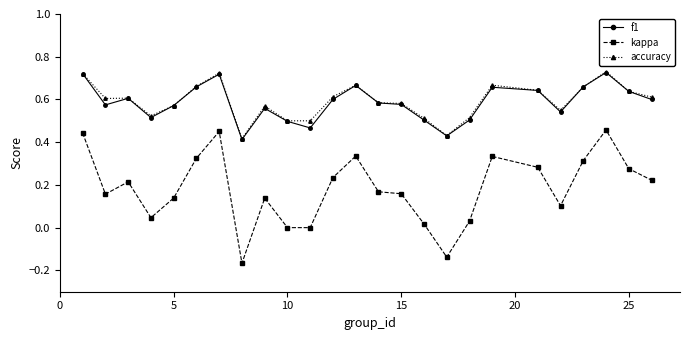

True or false: f1 and kappa cross at least once.

False